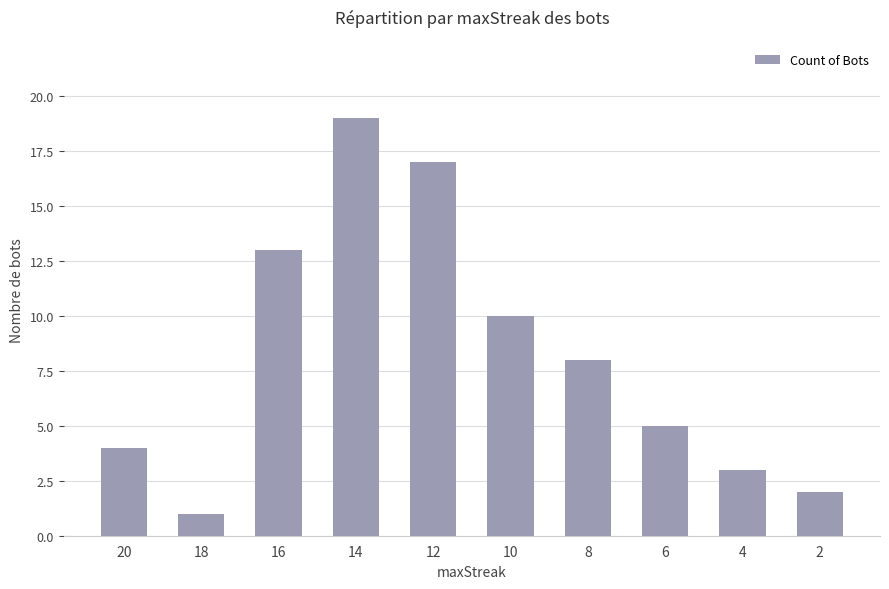

Rank the categories by value from lowest to highest.

18, 2, 4, 20, 6, 8, 10, 16, 12, 14